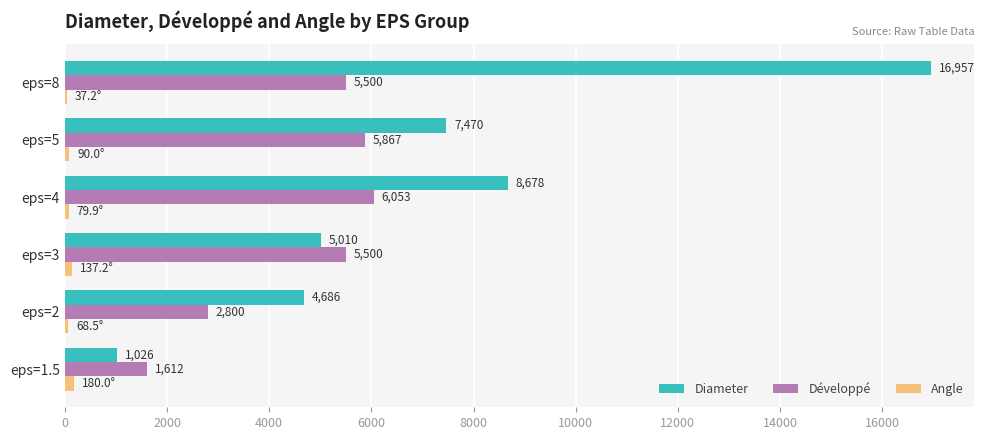

What is the sum of the Développé values at eps=5 and eps=1.5?

7479.0